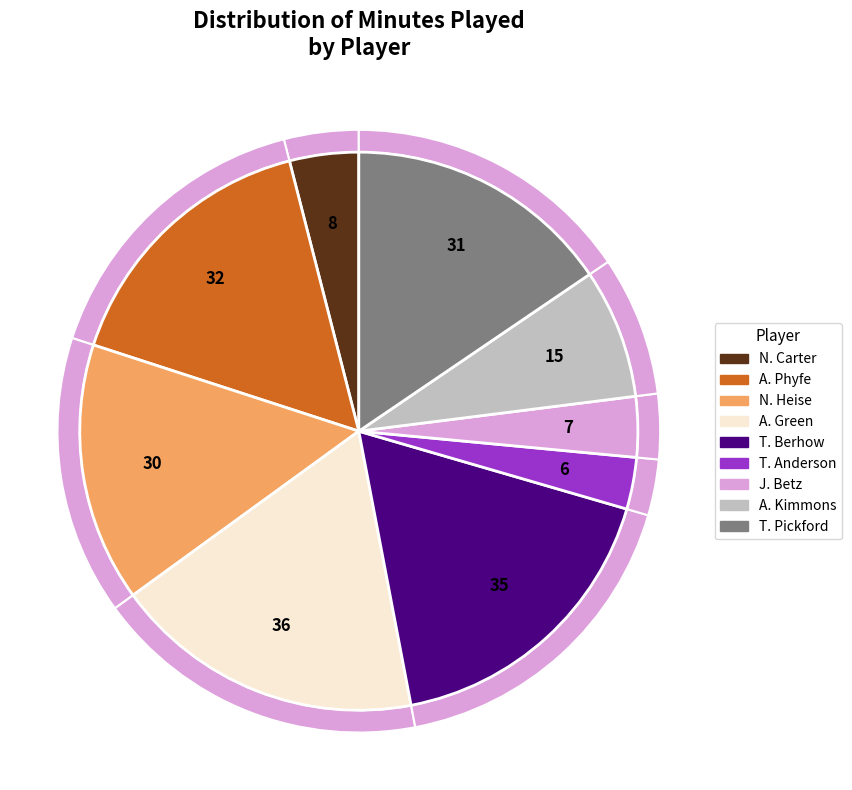

Approximately how many times larger is the value at T. Anderson compared to A. Green?

0.2